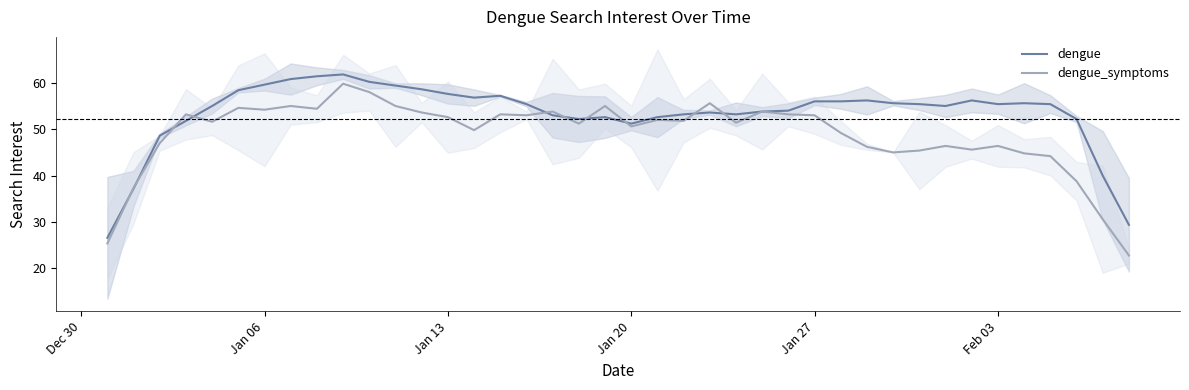

What is the difference between the maximum and minimum values in the dengue series?

35.2